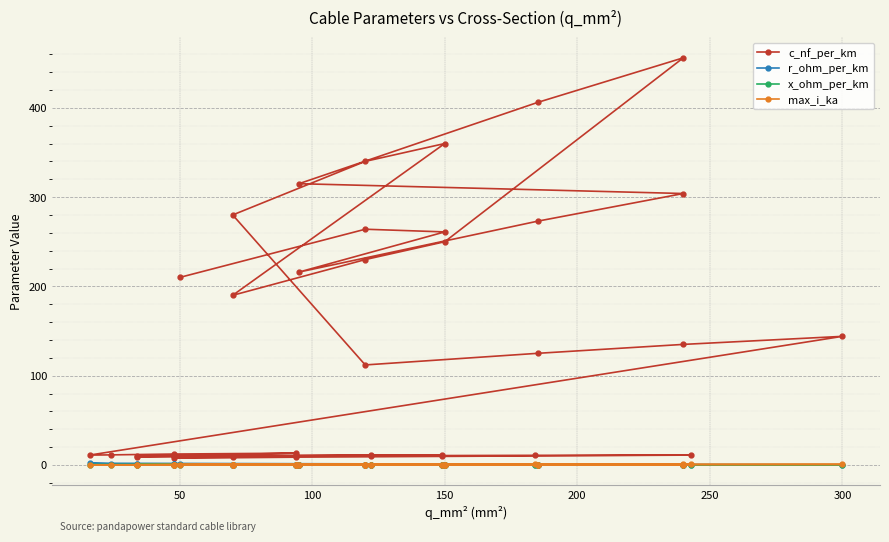

Rank the series by their maximum value, from highest to lowest.

c_nf_per_km, r_ohm_per_km, max_i_ka, x_ohm_per_km